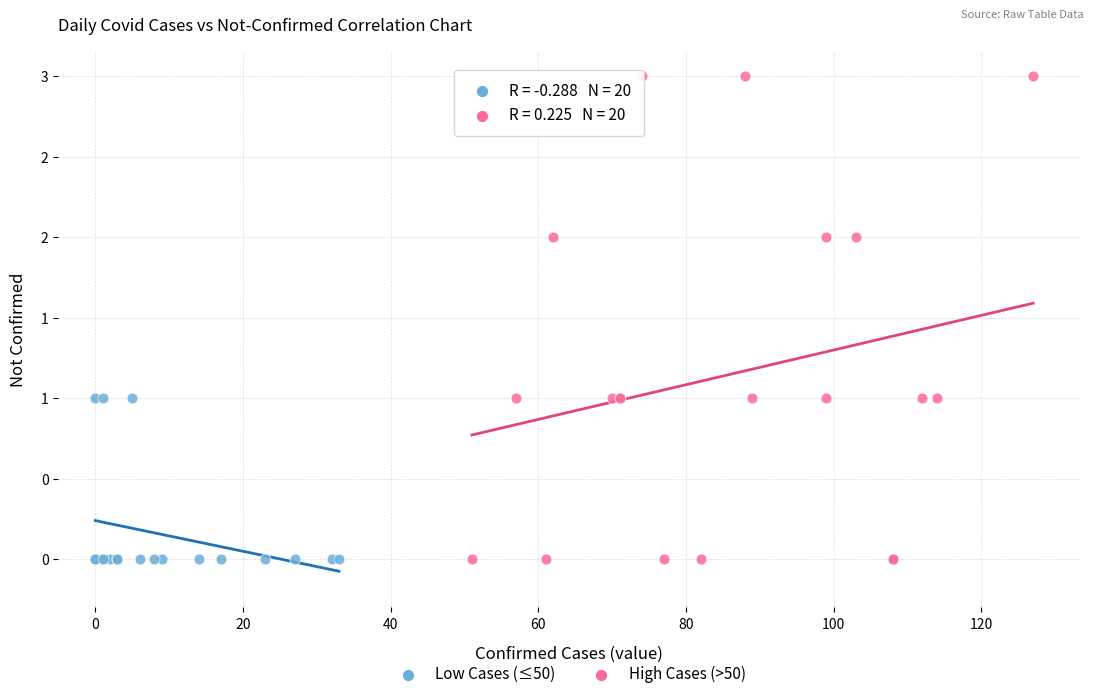

Which series reaches the maximum Y coordinate?

High Cases (>50)